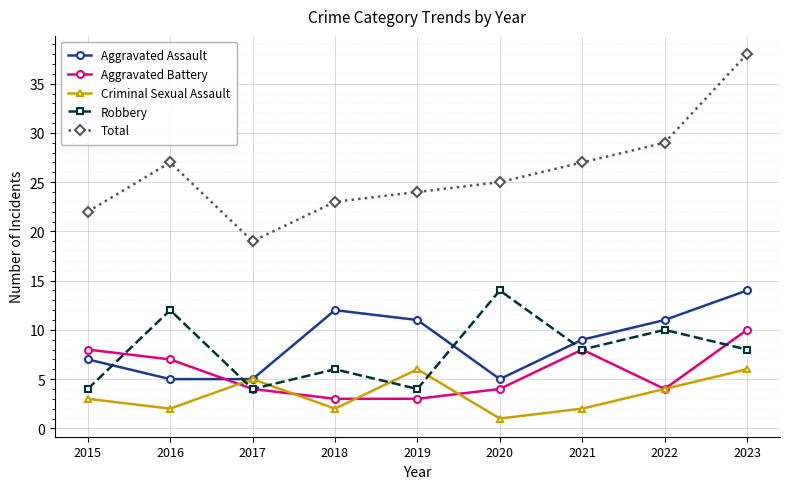

What is the spread (max minus min) of values at 2020?

24